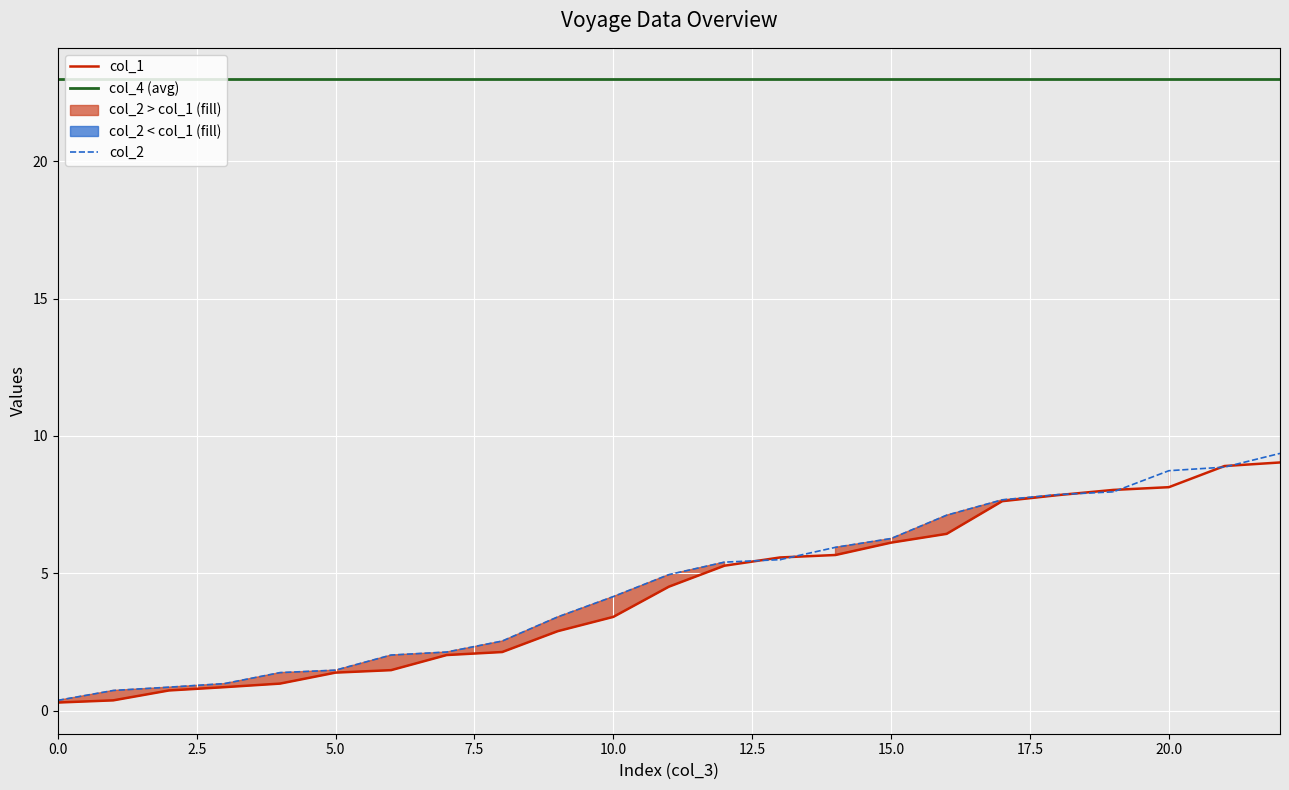

The col_1 series shows 3.9 at 20.0. True or false?

False